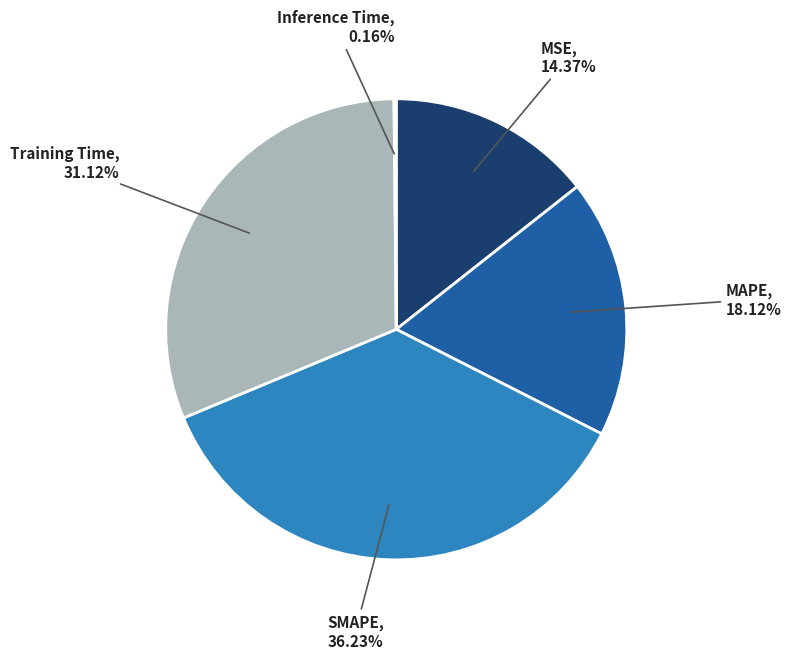

What percentage is the SMAPE slice, to the nearest percent?

36%